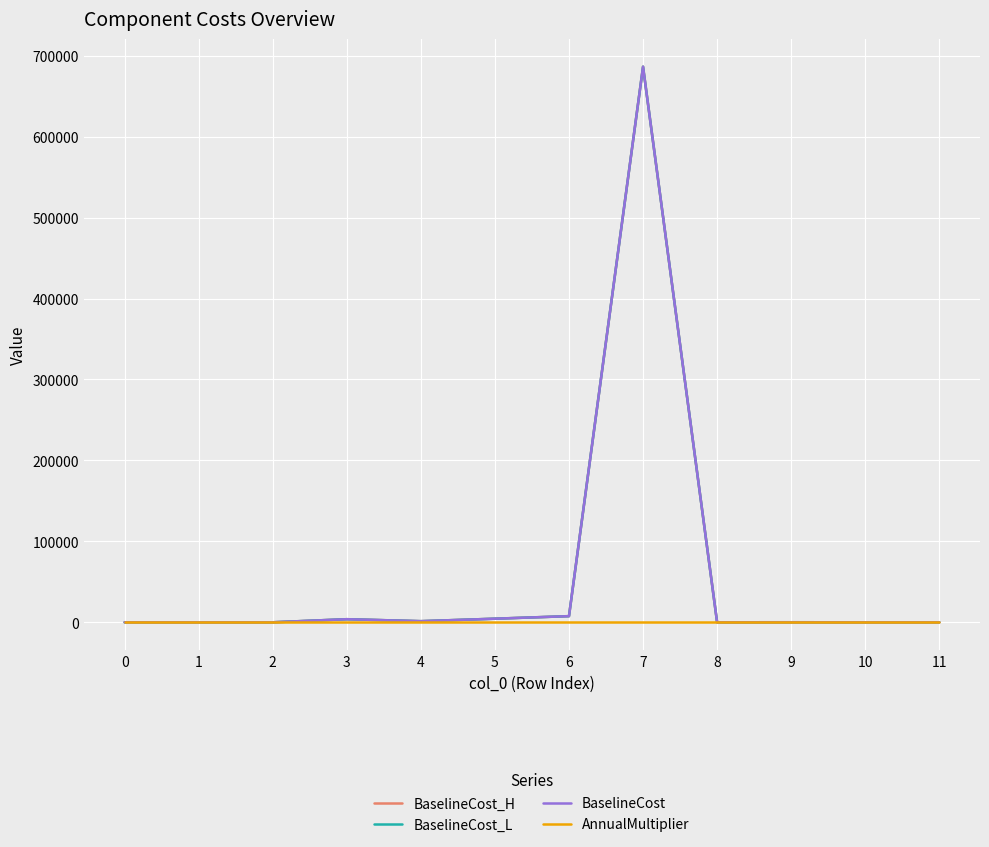

What are all the series names shown in the legend?

BaselineCost_H, BaselineCost_L, BaselineCost, AnnualMultiplier